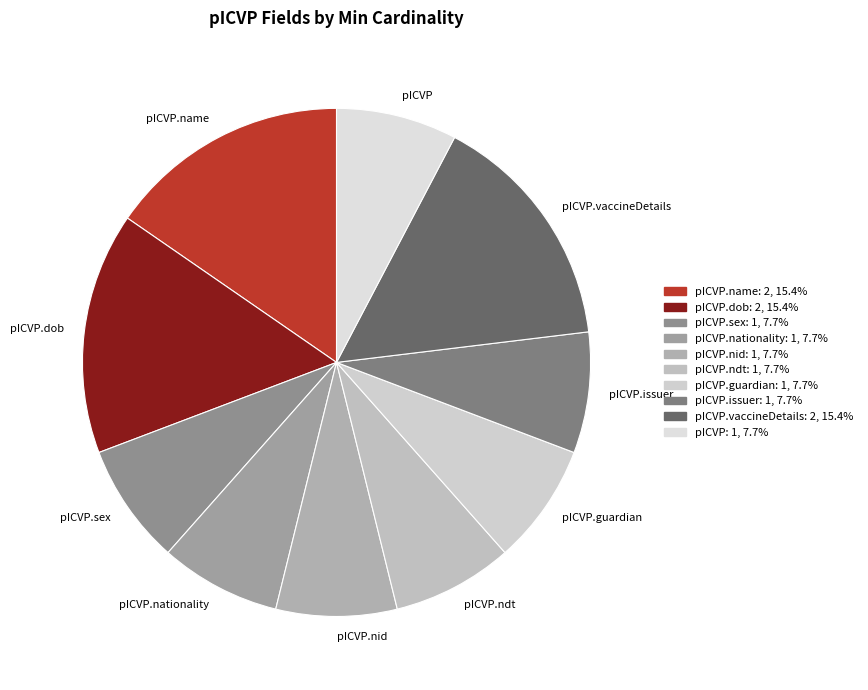

Combined, do pICVP.nid and pICVP.name account for over 50%?

No